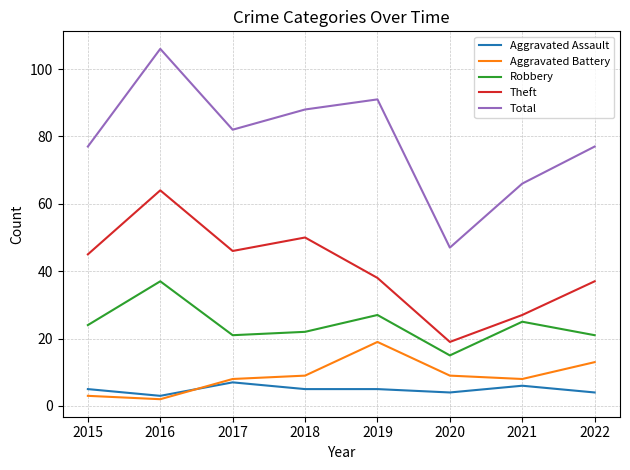

Read the Aggravated Battery value at 2015.

3